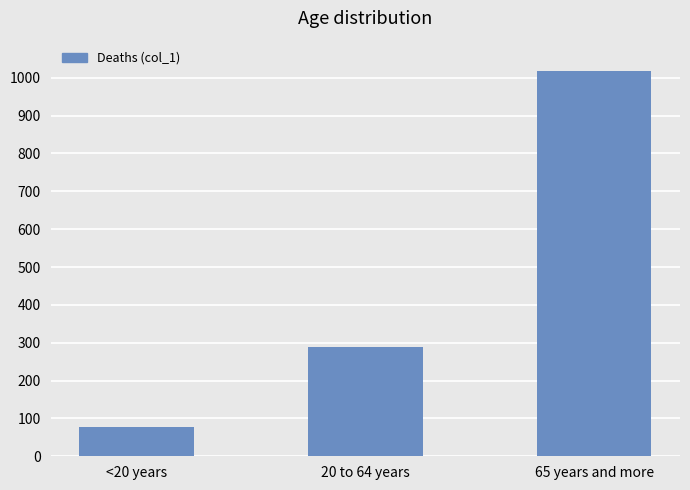

Reading left to right, extract all data points from this chart.

<20 years=77	20 to 64 years=288	65 years and more=1018